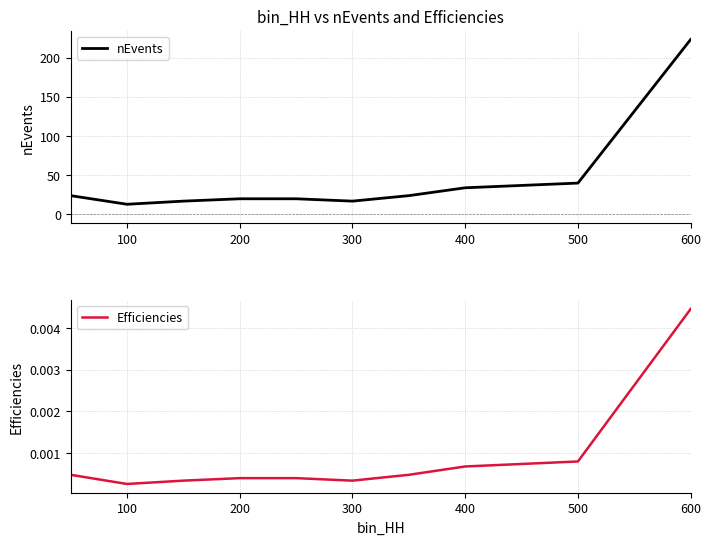

At which label is Efficiencies closest to 0?

100